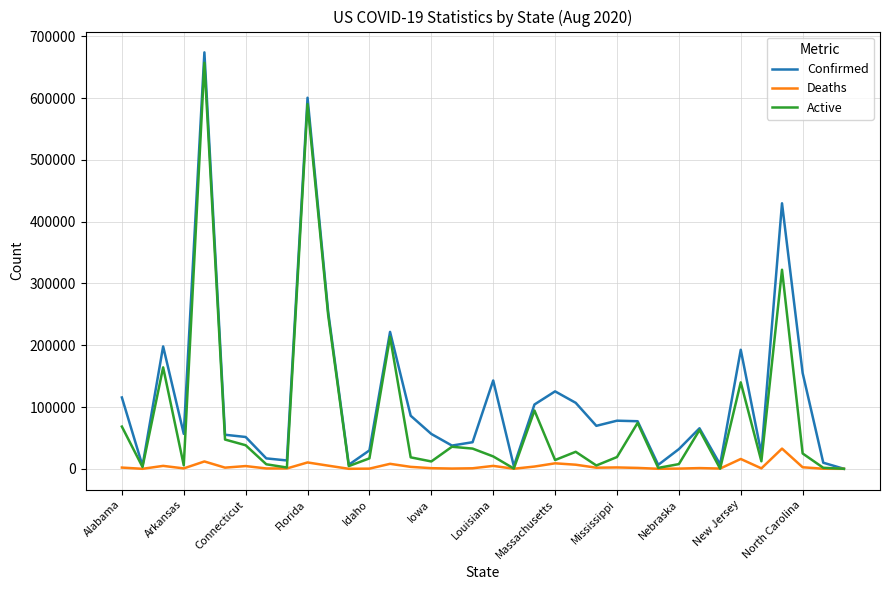

What is the highest value of the Confirmed series?

673975